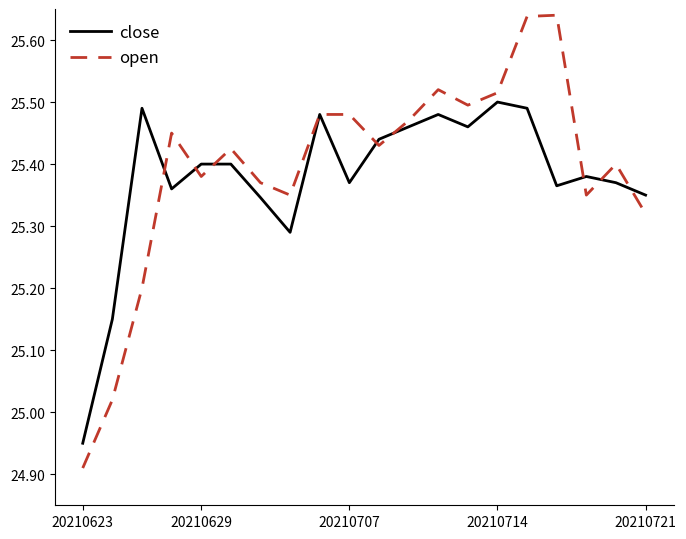

Which series has the largest range (max minus min)?

open